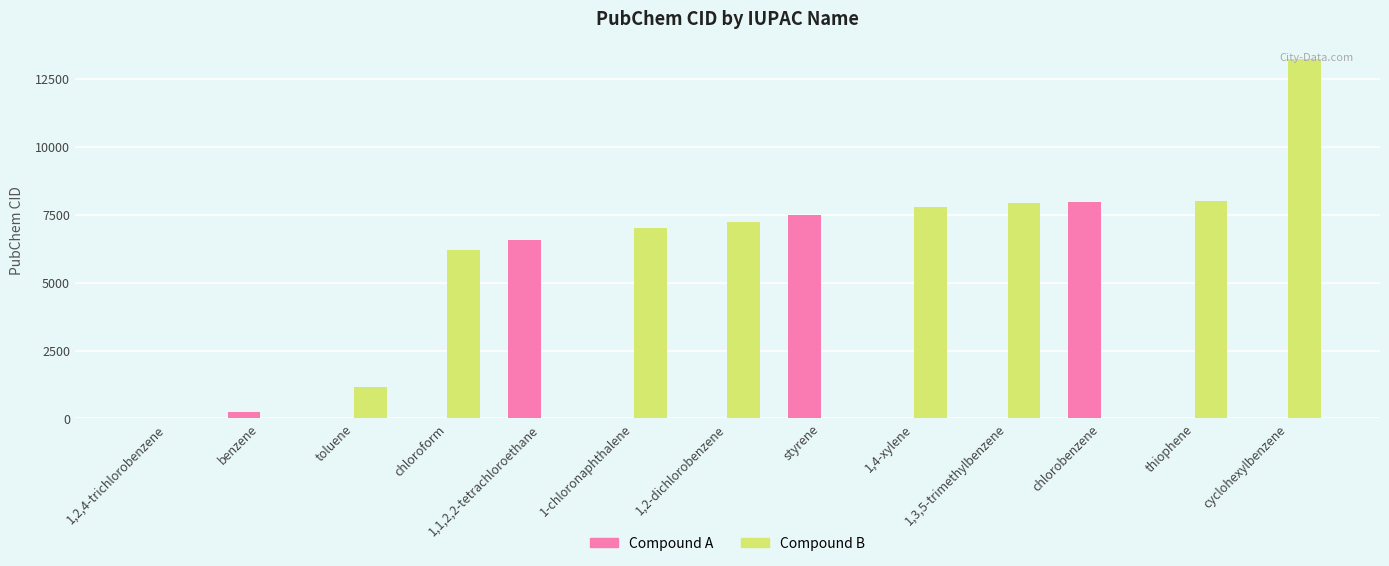

Between 1,1,2,2-tetrachloroethane and 1,3,5-trimethylbenzene, which series saw the biggest shift?

Compound B